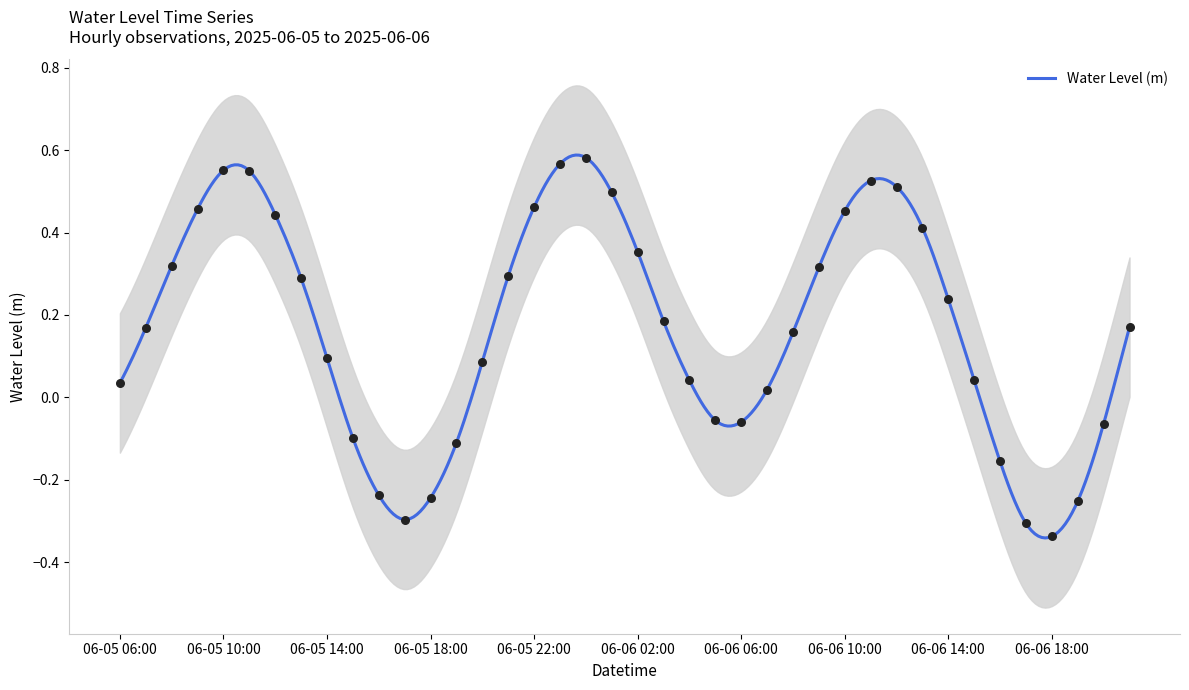

What is the change in value from 06-06 05:00 to 06-06 12:00?

+0.6